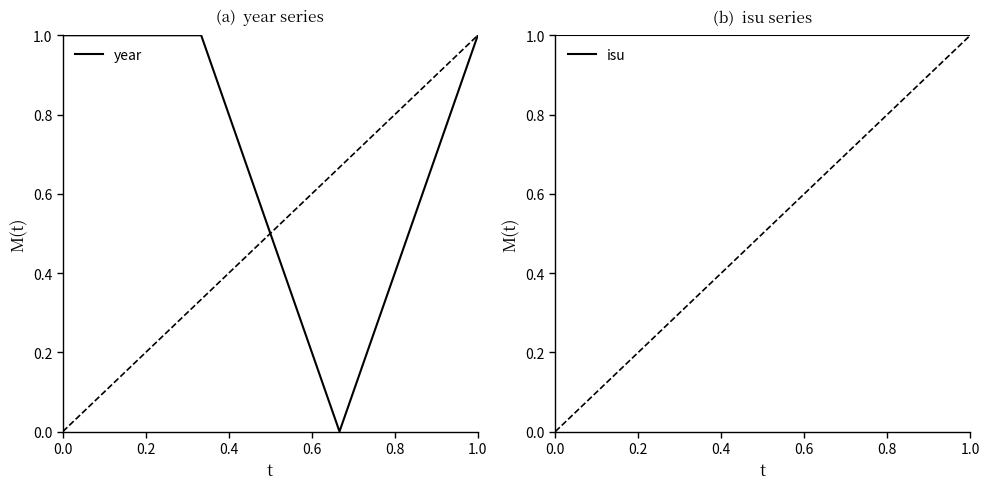

Reading right to left, list all the values displayed in this chart.

year: 1	0	1	1
isu: 1	1	1	1